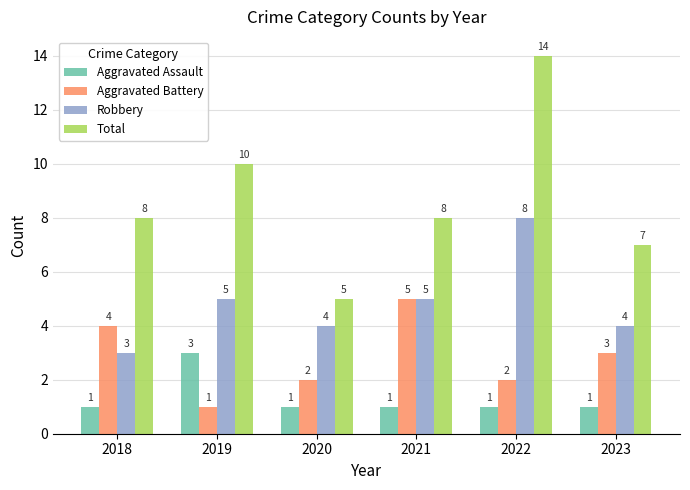

What is the difference between the maximum and minimum values in the Total series?

9